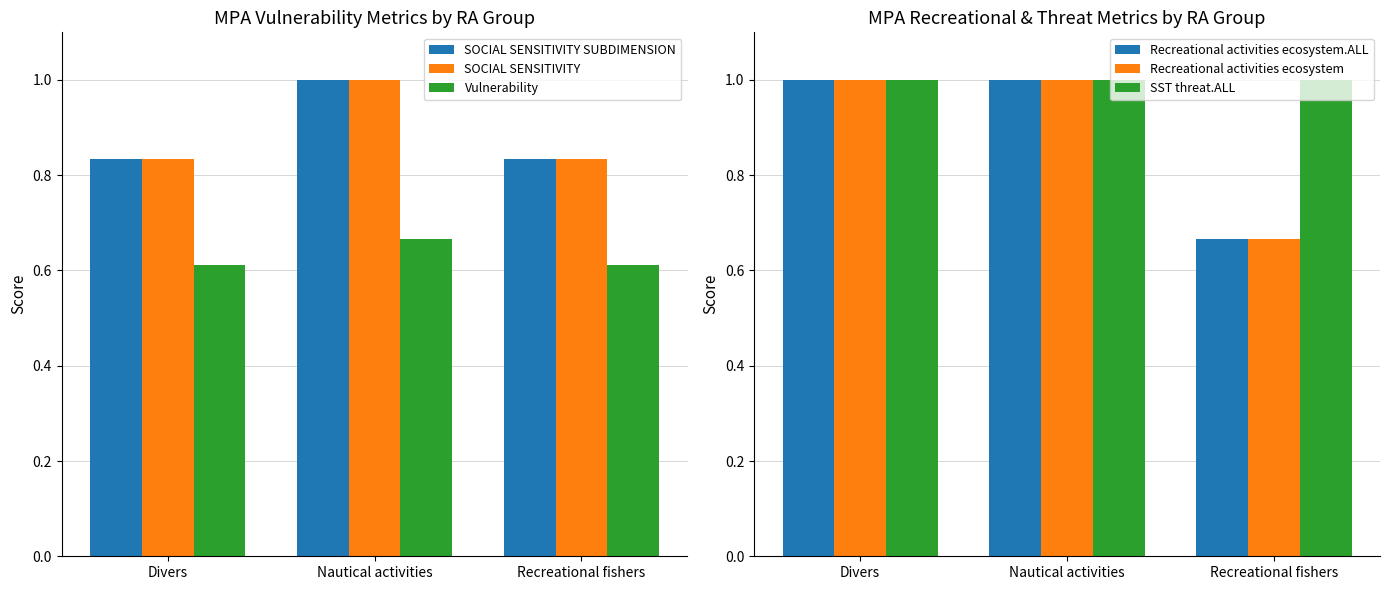

Is it true that Recreational activities ecosystem equals 0.2 at Recreational fishers?

False